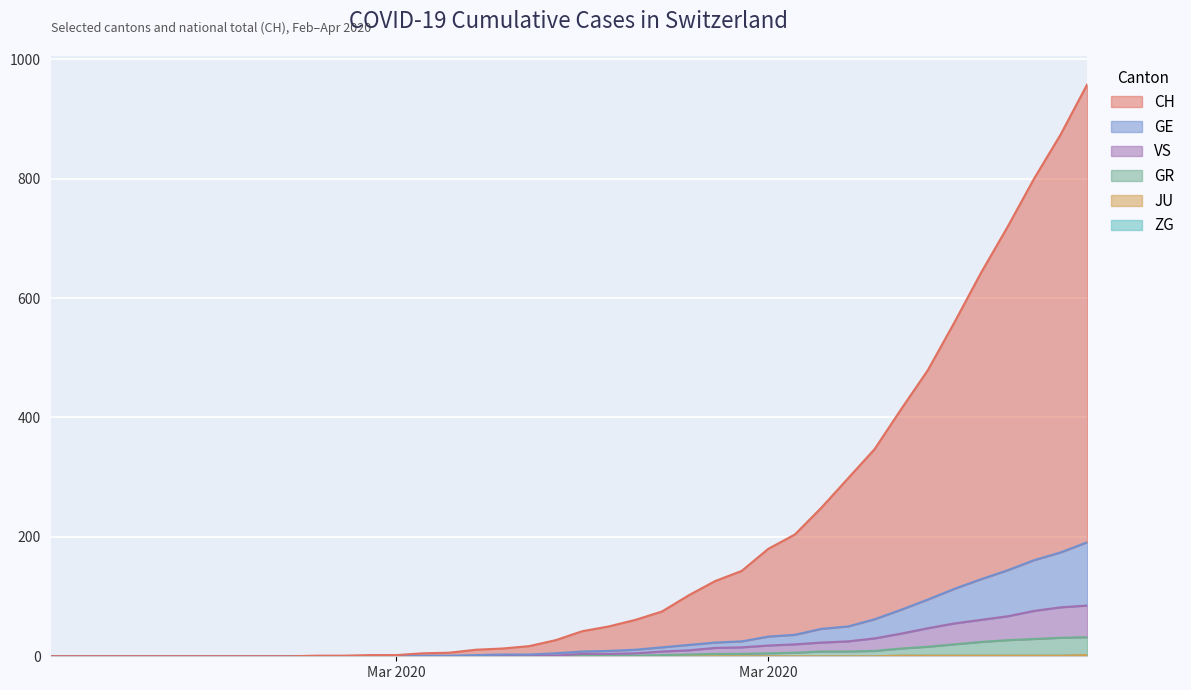

List the labels in order of CH value, largest first.

2020-04-04, 2020-04-03, 2020-04-02, 2020-04-01, 2020-03-31, 2020-03-30, 2020-03-29, 2020-03-28, 2020-03-27, 2020-03-26, 2020-03-25, 2020-03-24, 2020-03-23, 2020-03-22, 2020-03-21, 2020-03-20, 2020-03-19, 2020-03-18, 2020-03-17, 2020-03-16, 2020-03-15, 2020-03-14, 2020-03-13, 2020-03-12, 2020-03-11, 2020-03-10, 2020-03-08, 2020-03-09, 2020-03-06, 2020-03-07, 2020-02-25, 2020-02-26, 2020-02-27, 2020-02-28, 2020-02-29, 2020-03-01, 2020-03-02, 2020-03-03, 2020-03-04, 2020-03-05